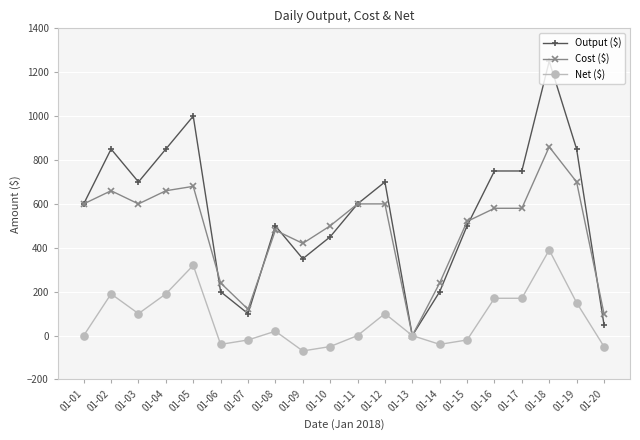

What is the minimum value shown in the chart?

-70